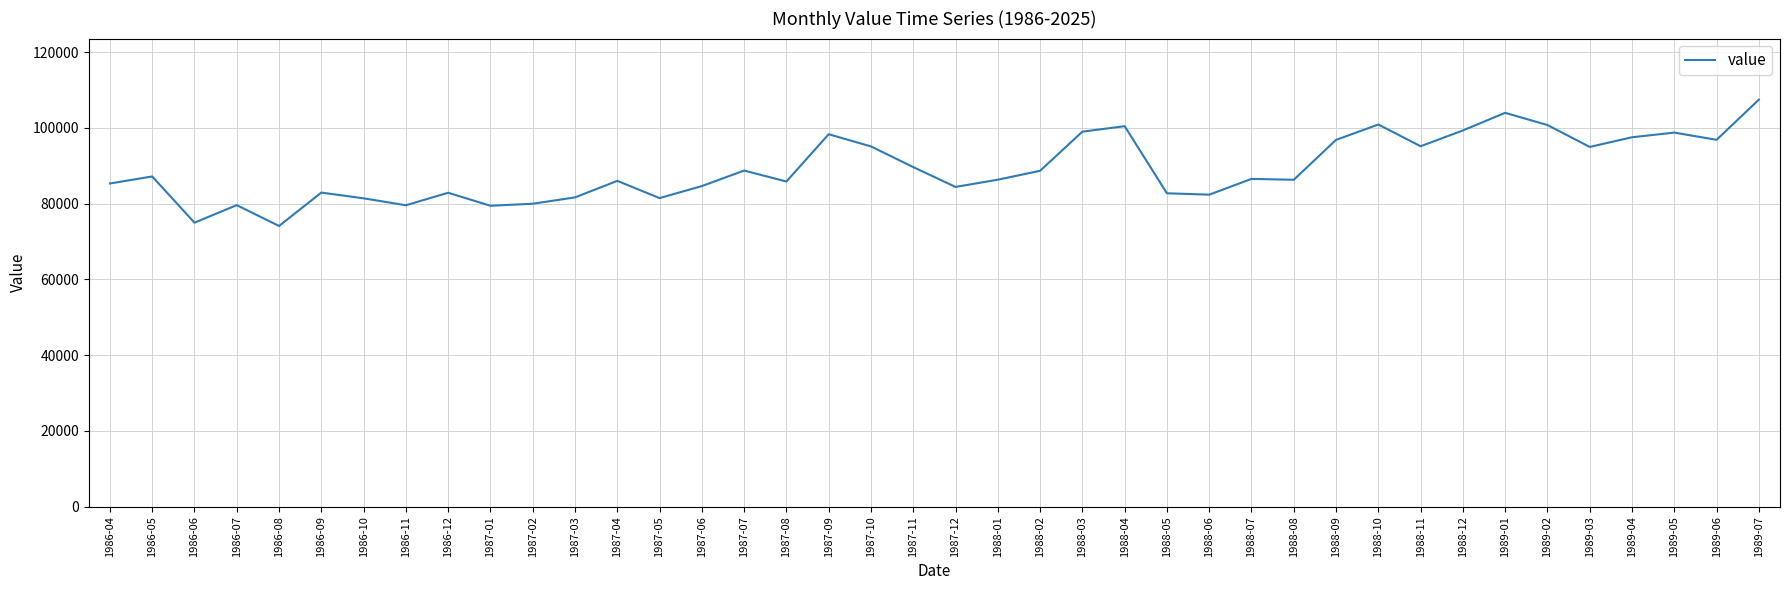

What is the greatest value displayed?

107457